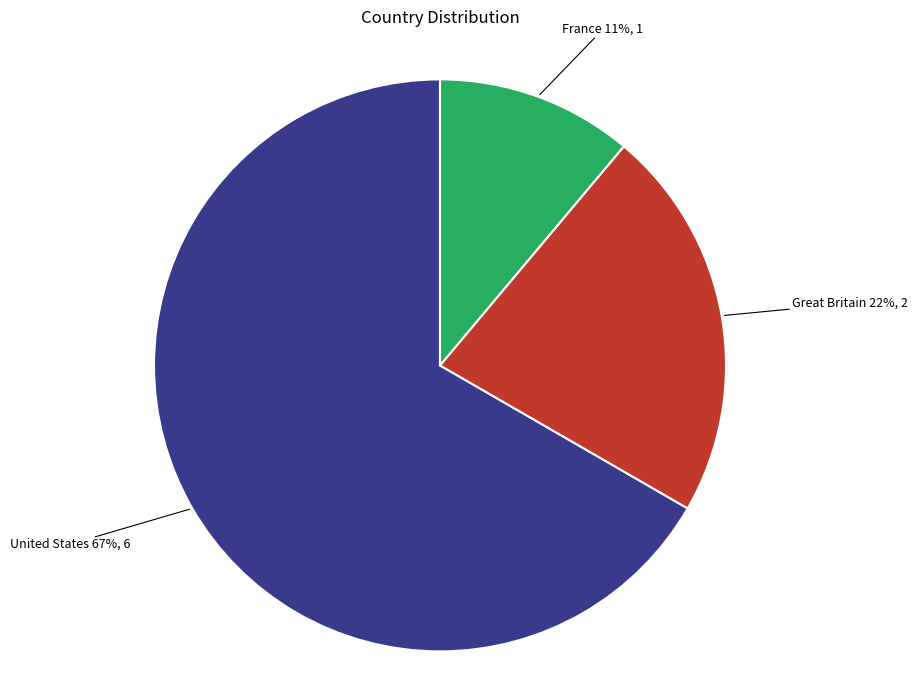

To the nearest percent, what percentage of the pie is France?

11%